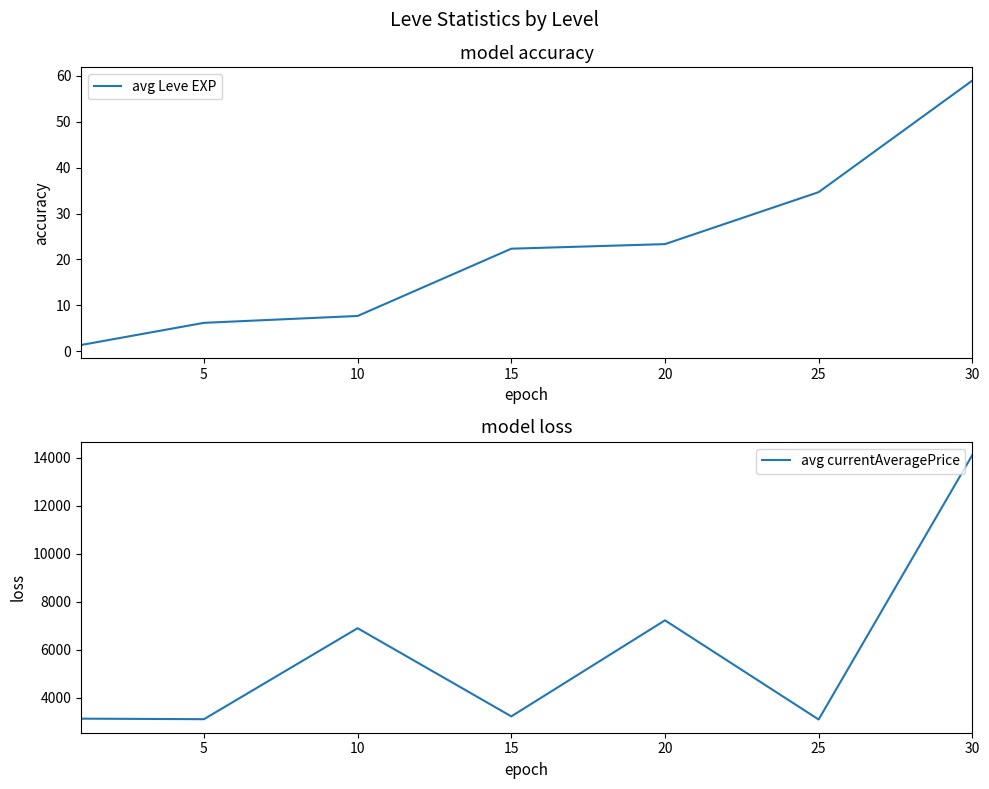

The value of avg Leve EXP at 5 is 8.5. True or false?

False